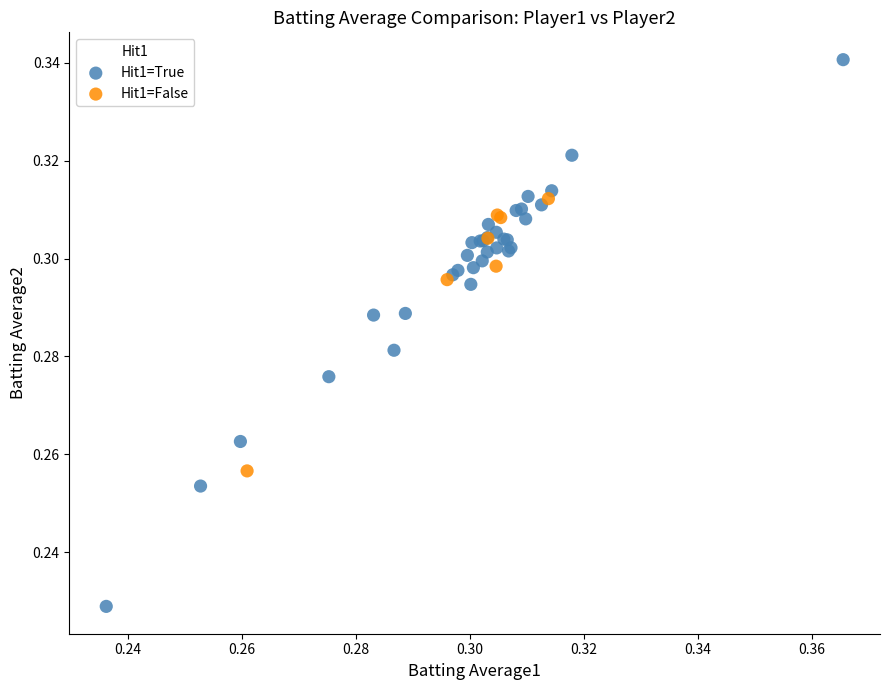

Which series contains the highest Y value?

Hit1=True